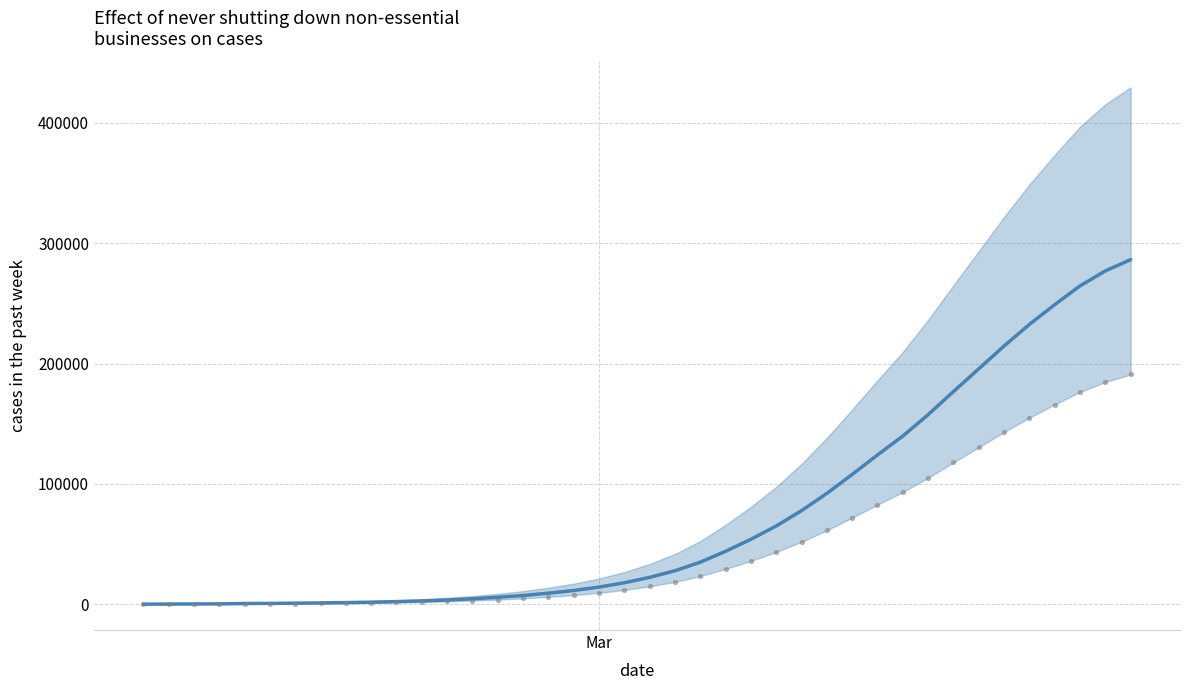

At how many categories does at least one series exceed 224143?

5